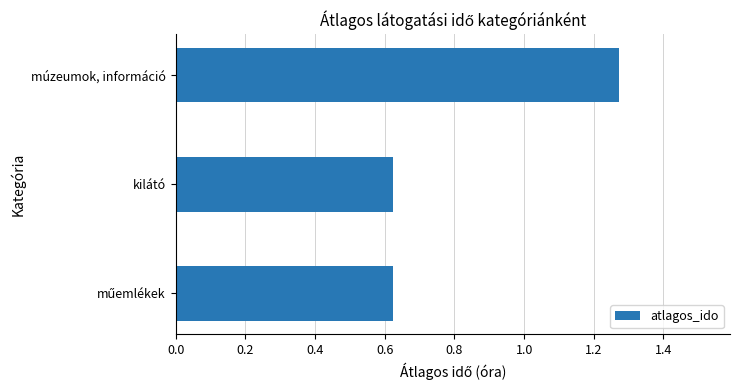

The chart shows a value of 2.1 at múzeumok, információ. True or false?

False